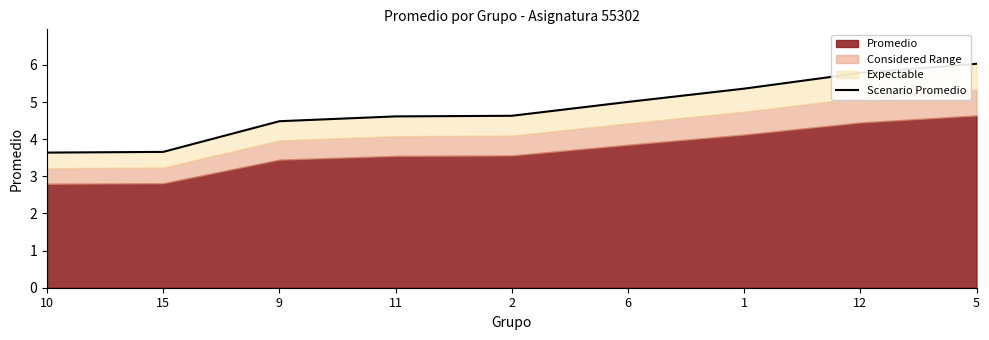

Reading left to right, extract all data points from this chart.

3.6	3.7	4.5	4.6	4.6	5.0	5.4	5.8	6.0